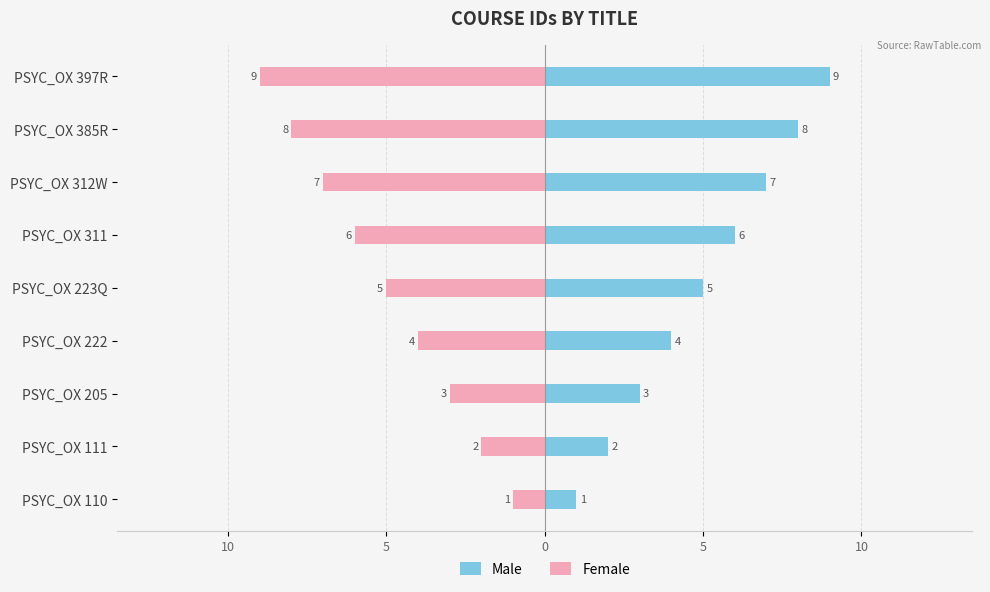

What is the minimum value for Female?

-9